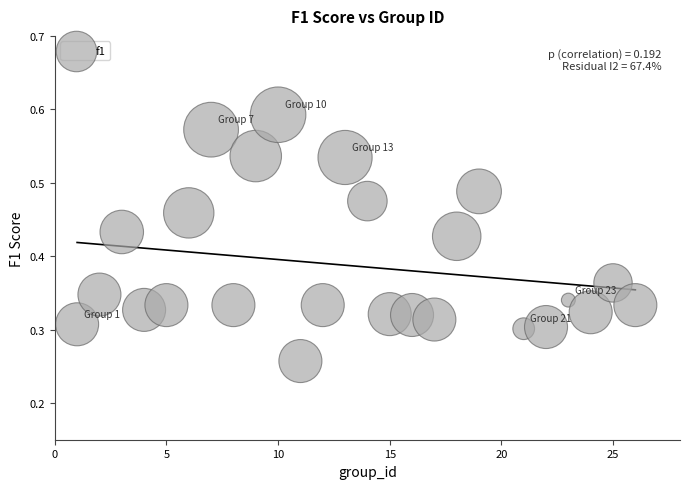

What is the range of X values (max minus min)?

25.0